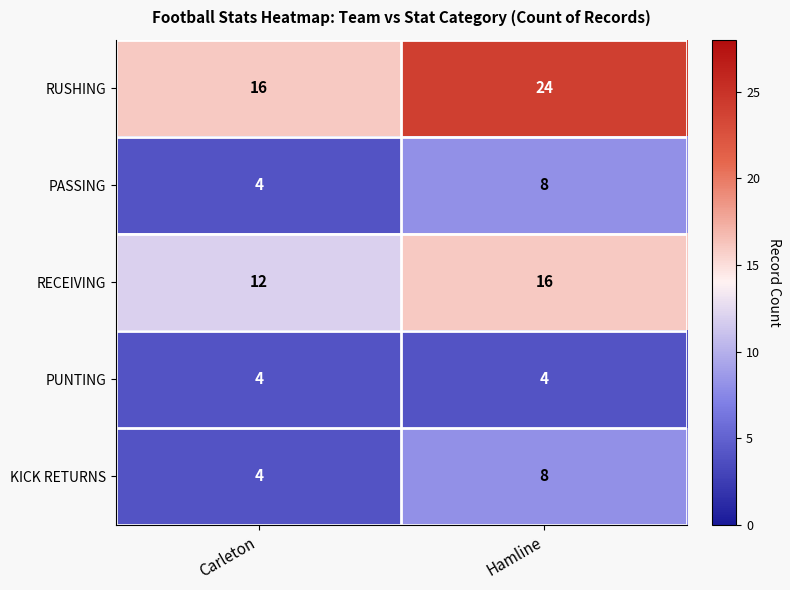

Is it true that PUNTING equals 6 at Carleton?

False